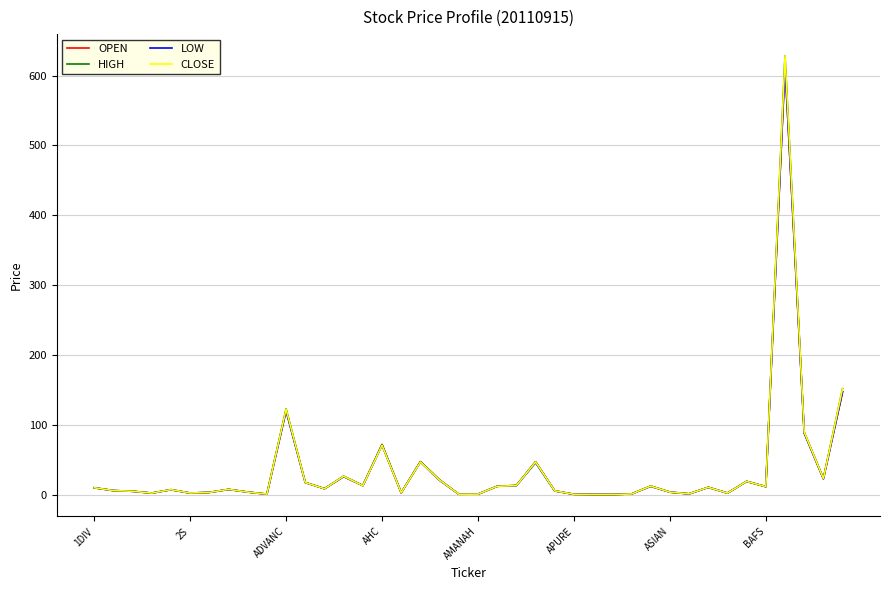

What is the maximum value shown in the chart?

628.0